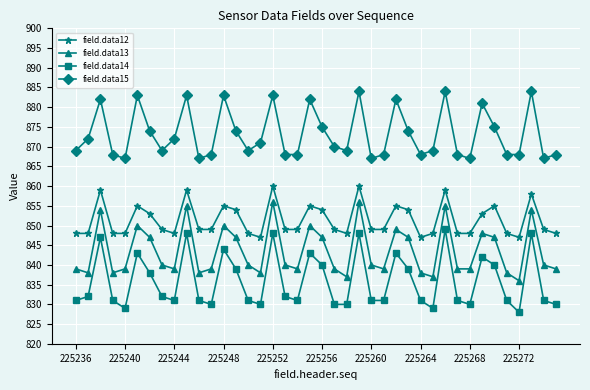

List the series in order of their peak value, highest first.

field.data15, field.data12, field.data13, field.data14